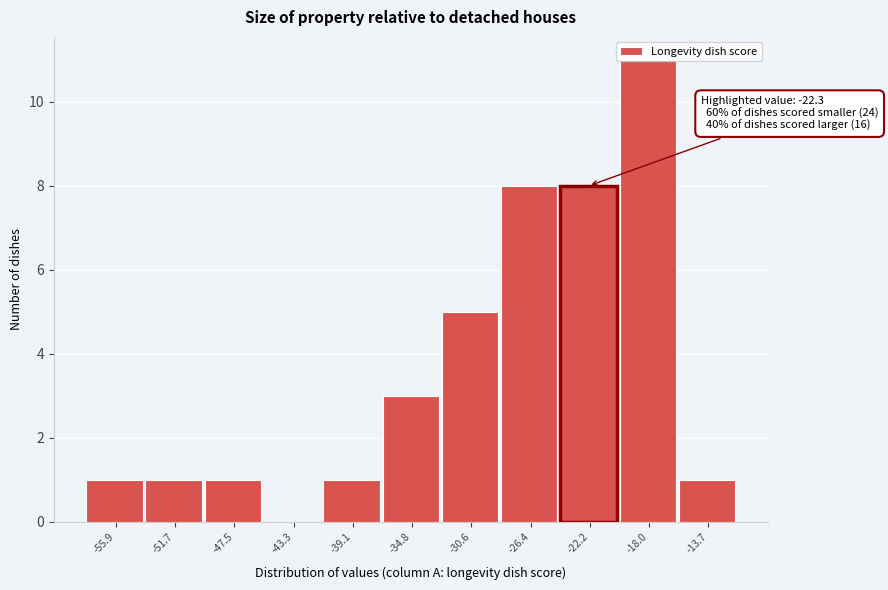

Over which range of the x-axis is the bar tallest?

-20.0 to -16.0